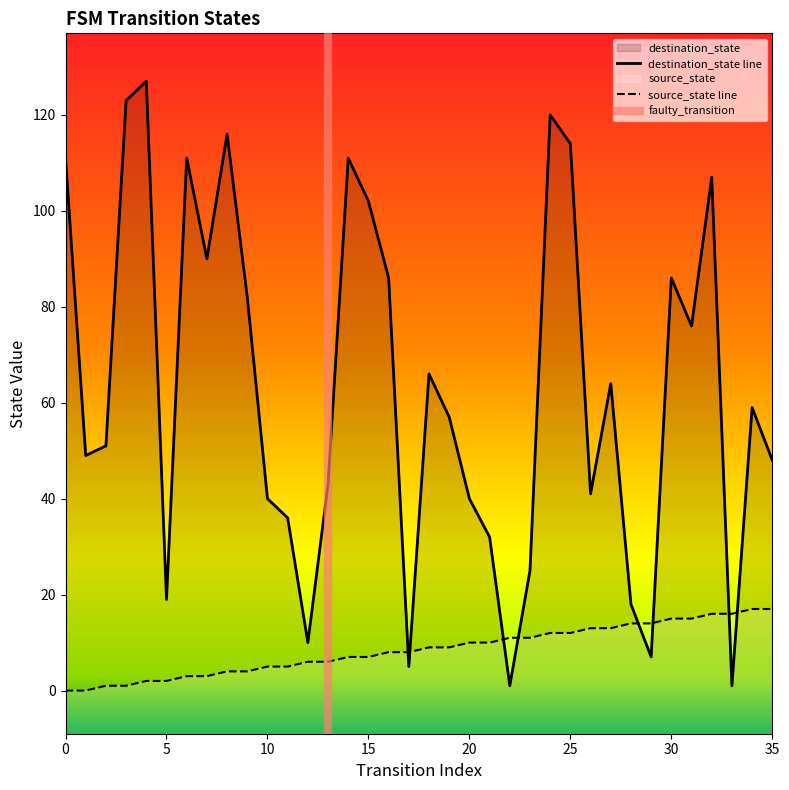

What is the total value across all series at 20?

50